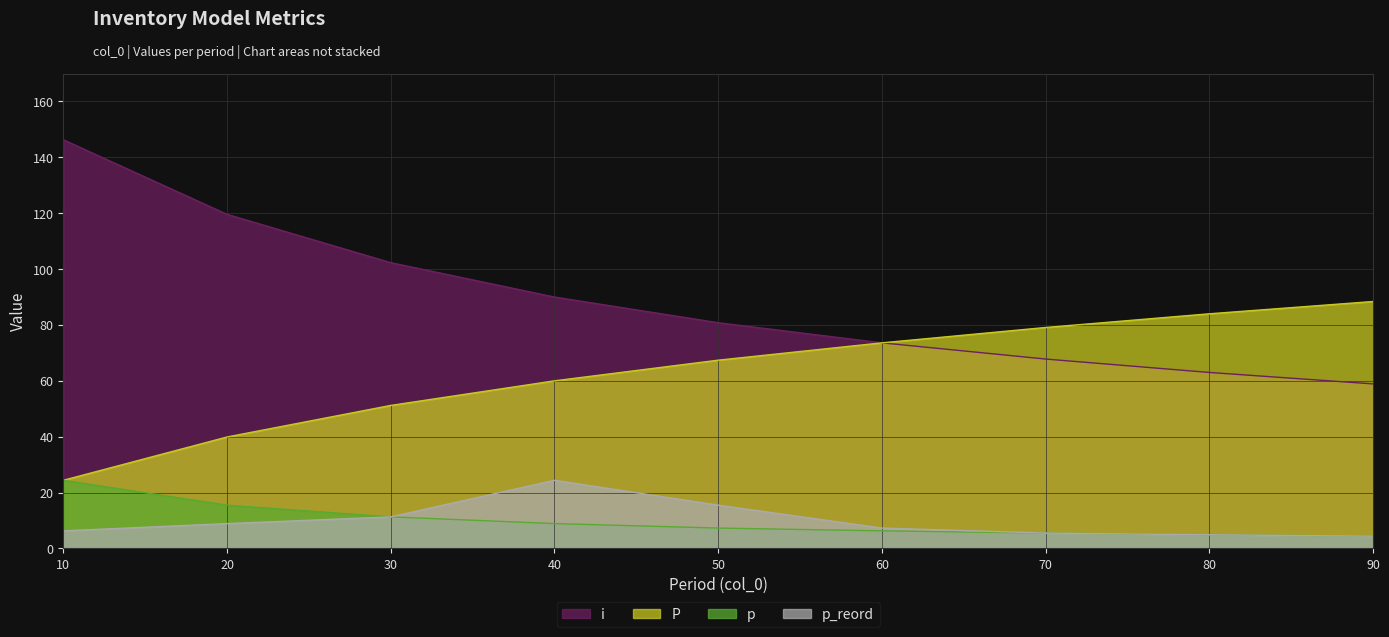

True or false: p and i intersect in this chart.

False